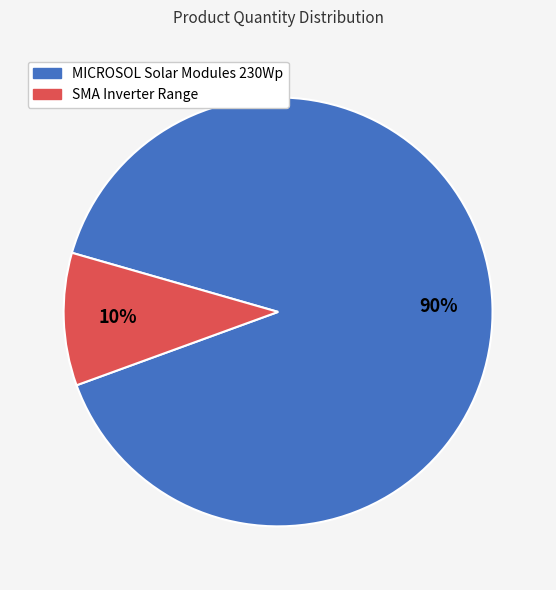

Which slice is the largest?

MICROSOL Solar Modules 230Wp